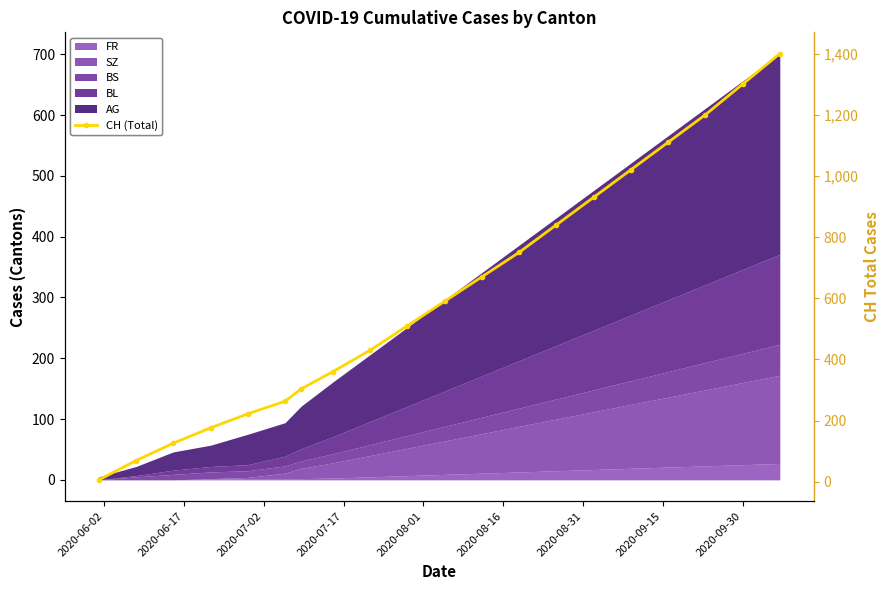

What is the average value?

614